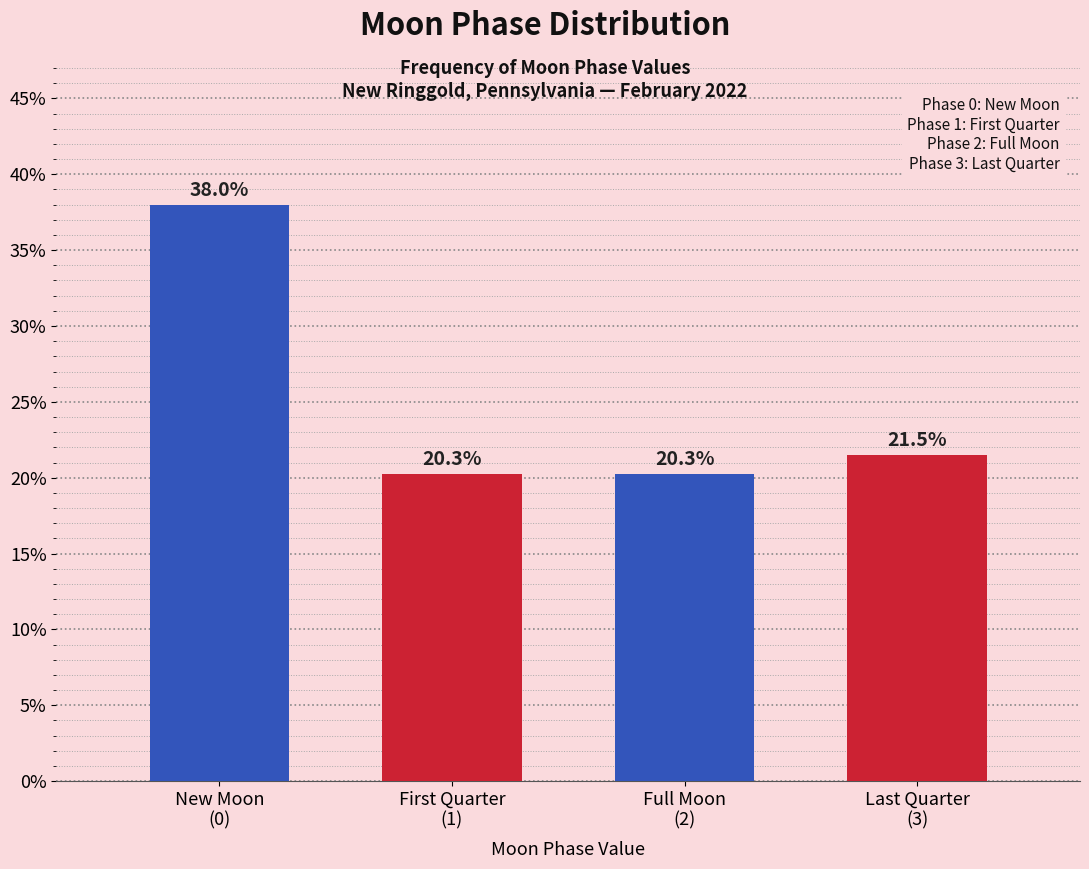

Reading left to right, transcribe all the data shown in this chart.

38.0	20.3	20.3	21.5